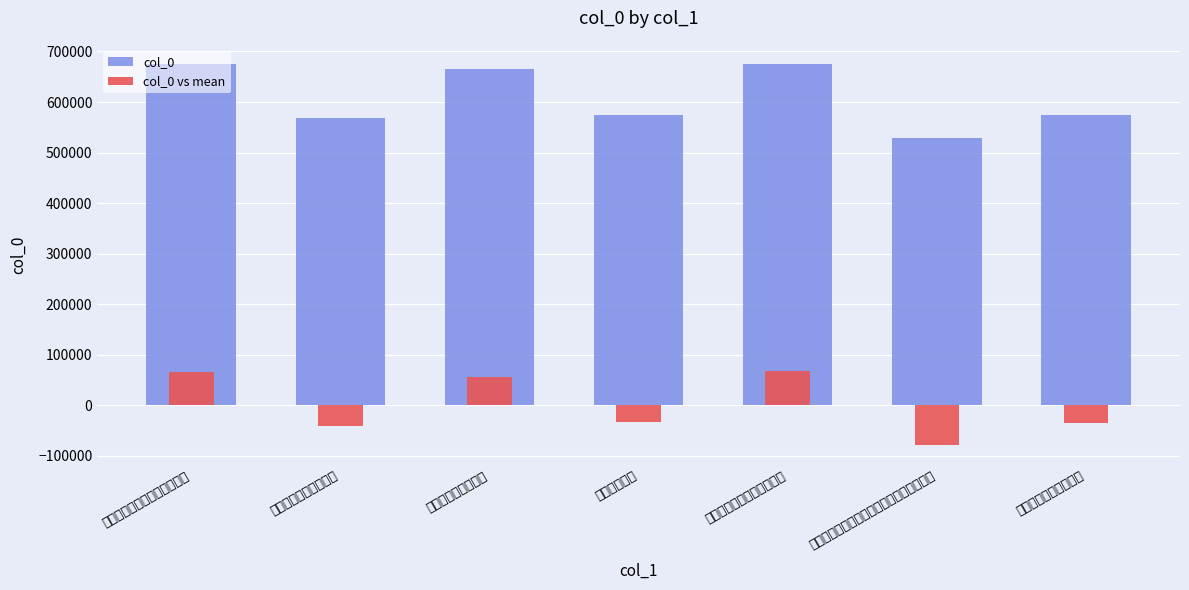

How many values in the col_0 series exceed 574930?

3